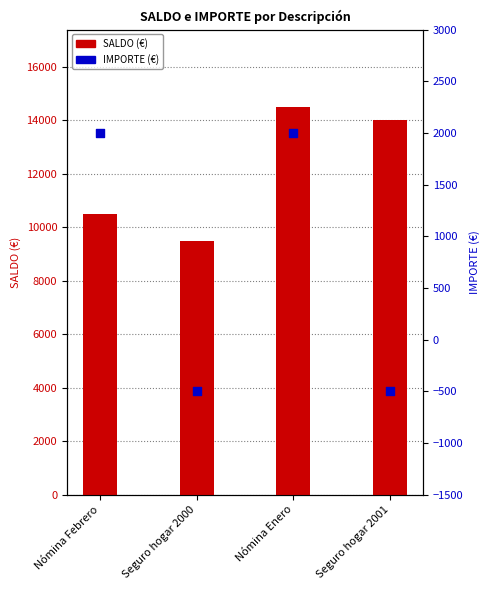

Which series has the largest total across all categories?

SALDO (€)